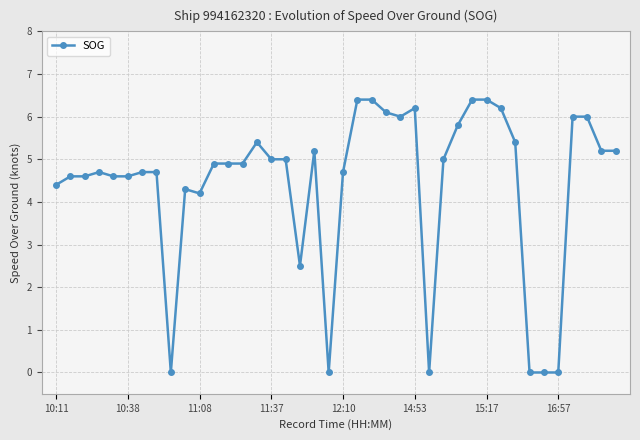

How many values exceed 4?

33